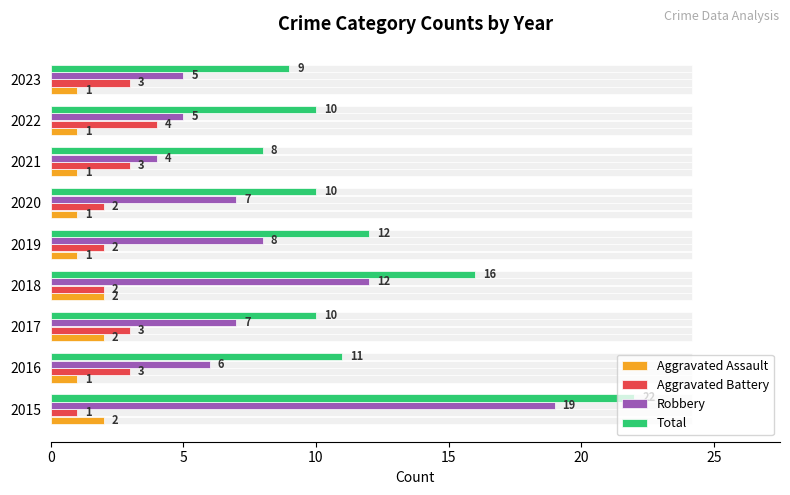

True or false: Total has a value of 10 at 2017.

True